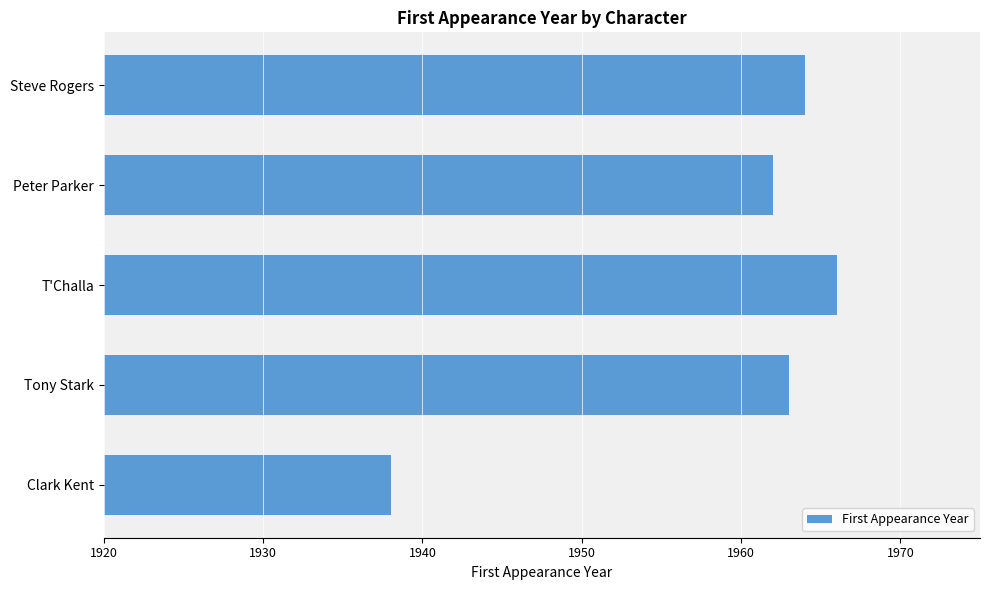

What is the smallest value displayed?

1938